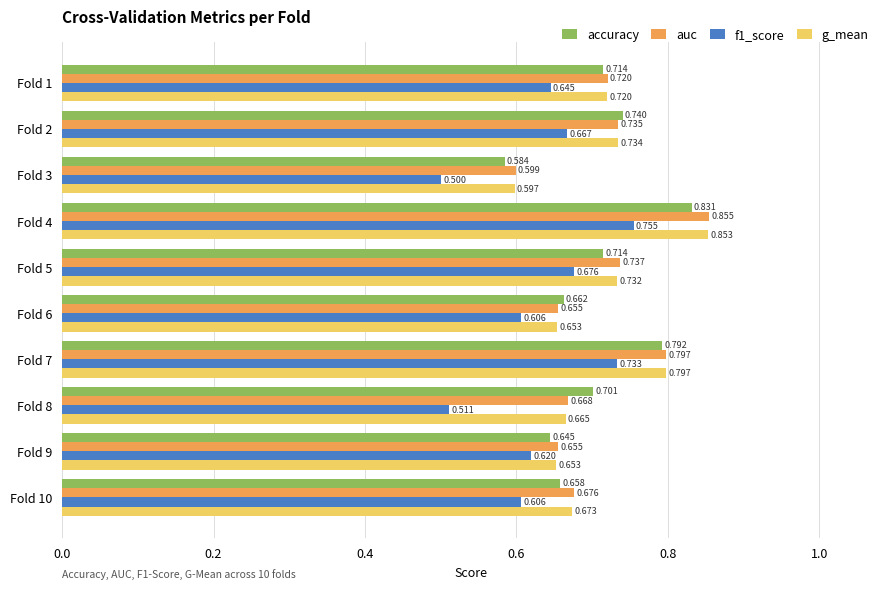

How many distinct data groups are displayed?

4